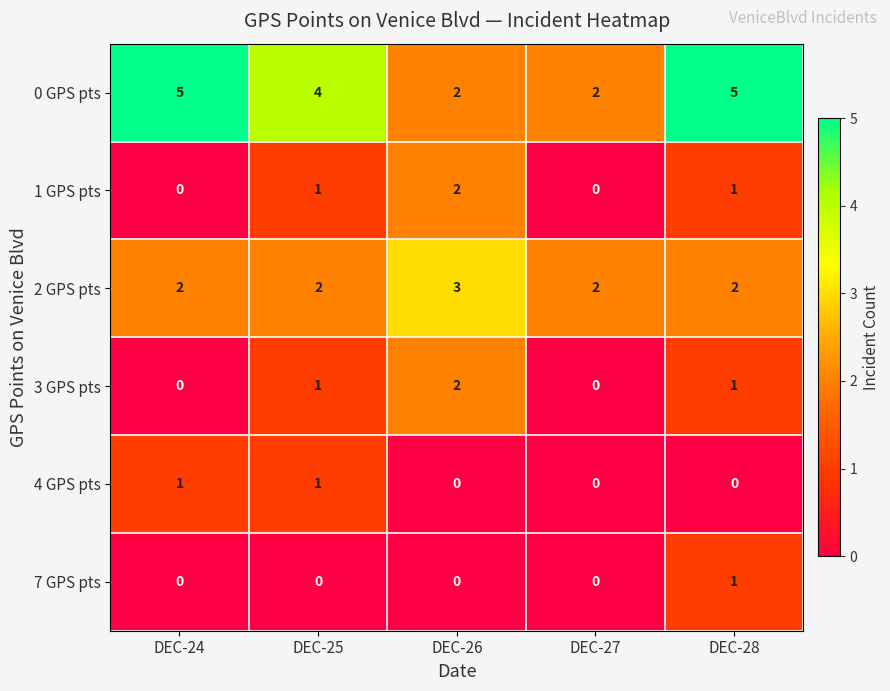

What is the total value across all series at DEC-26?

9